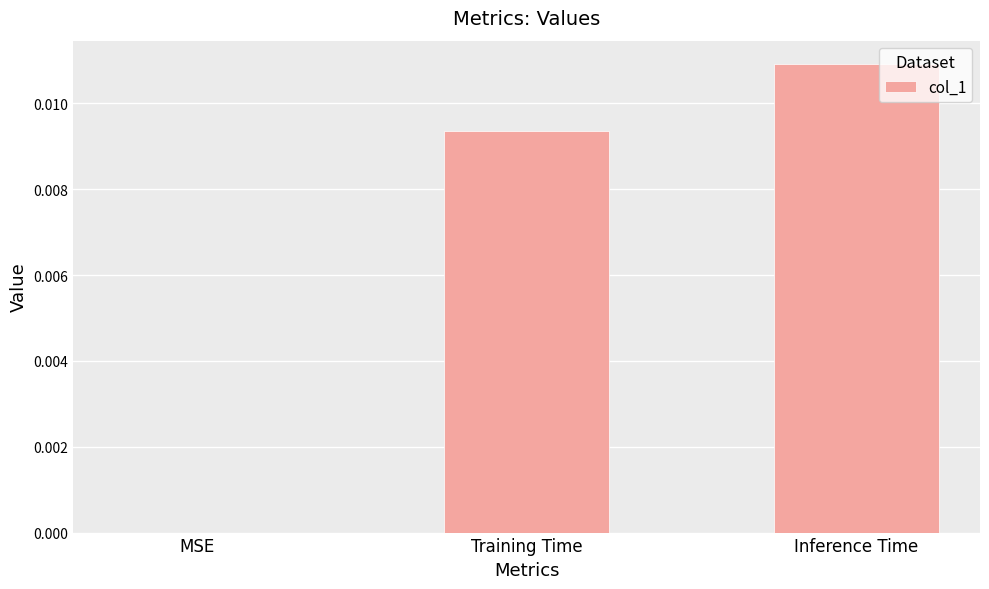

Which label corresponds to the largest value in the chart?

Inference Time